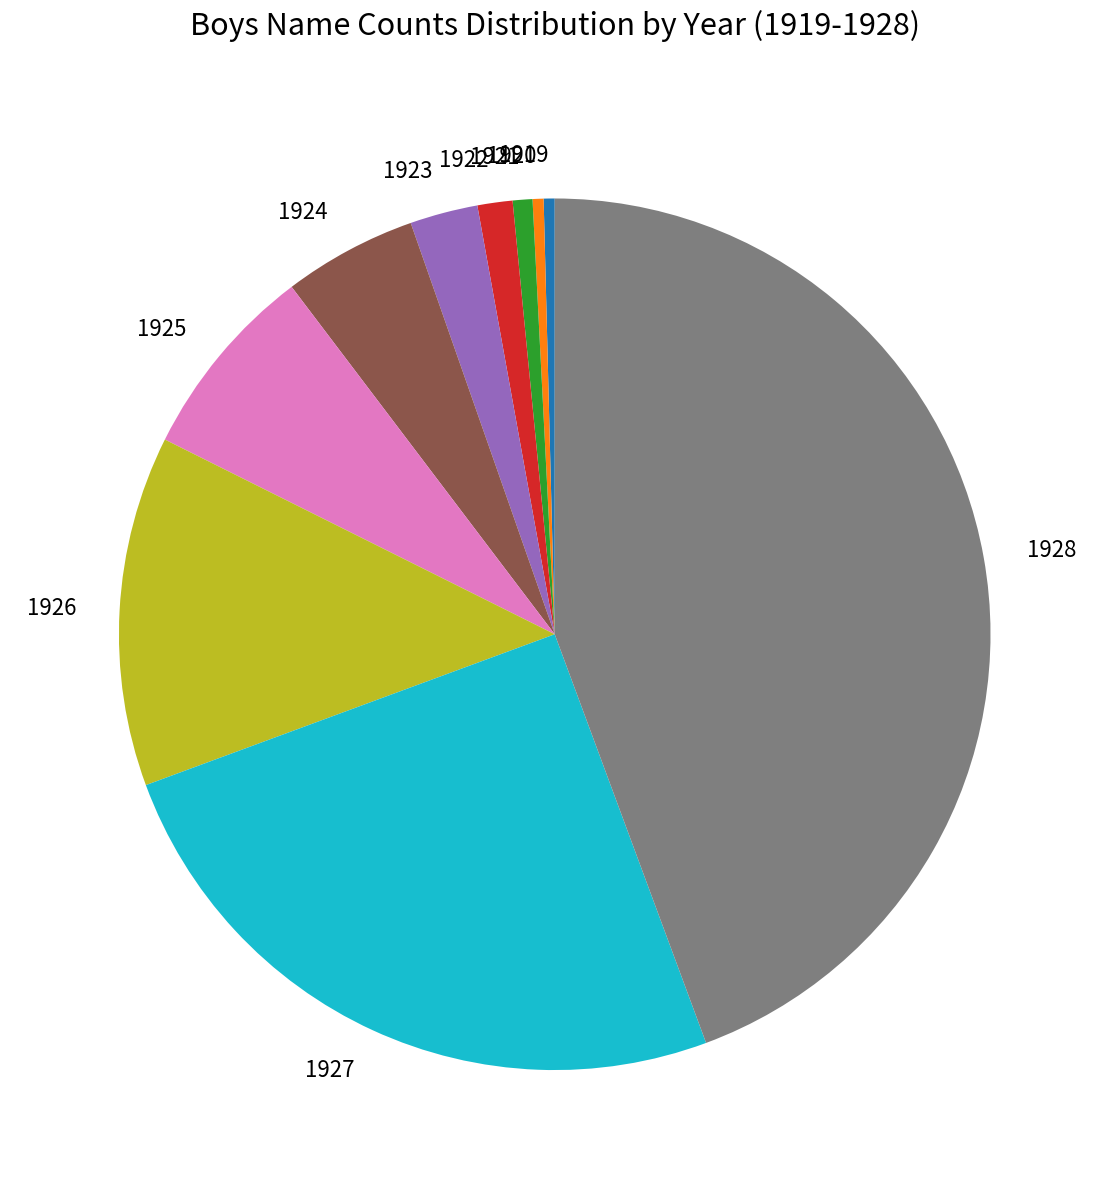

What is the largest slice in the pie chart?

1928